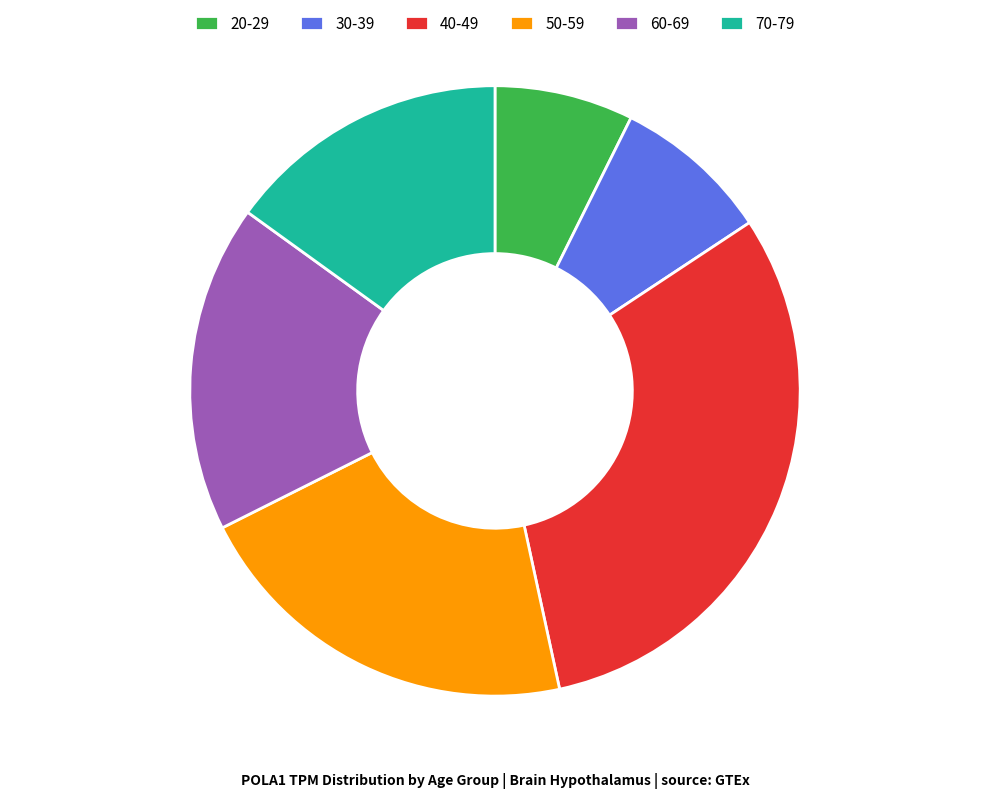

Rank the categories by value from lowest to highest.

20-29, 30-39, 70-79, 60-69, 50-59, 40-49